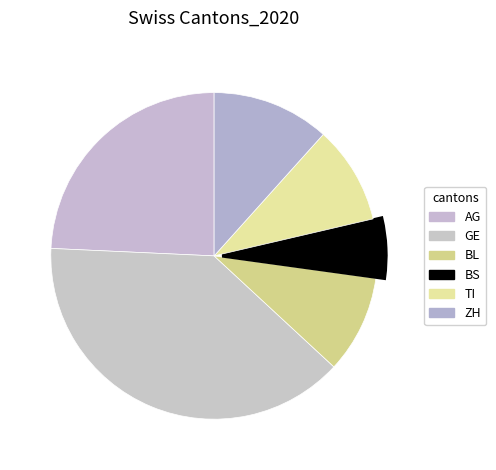

How many slices are in this pie chart?

6